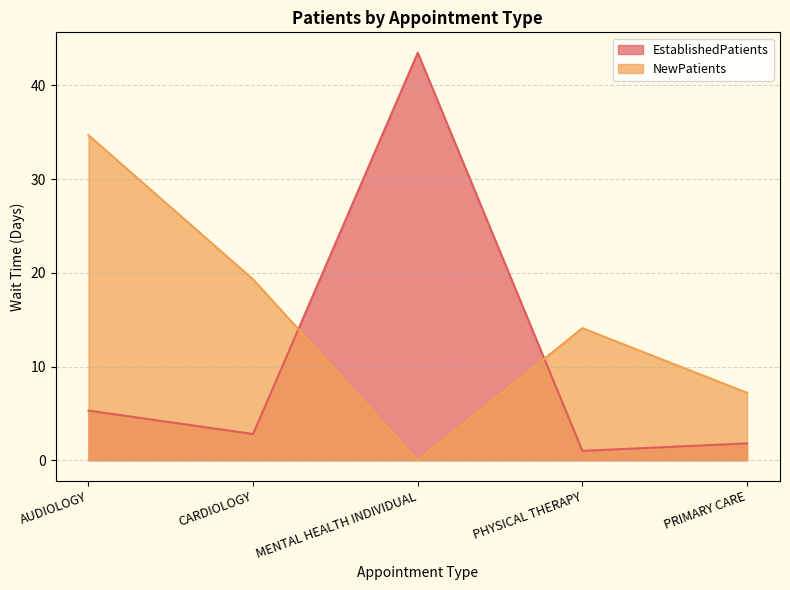

What position from the right is AUDIOLOGY?

5